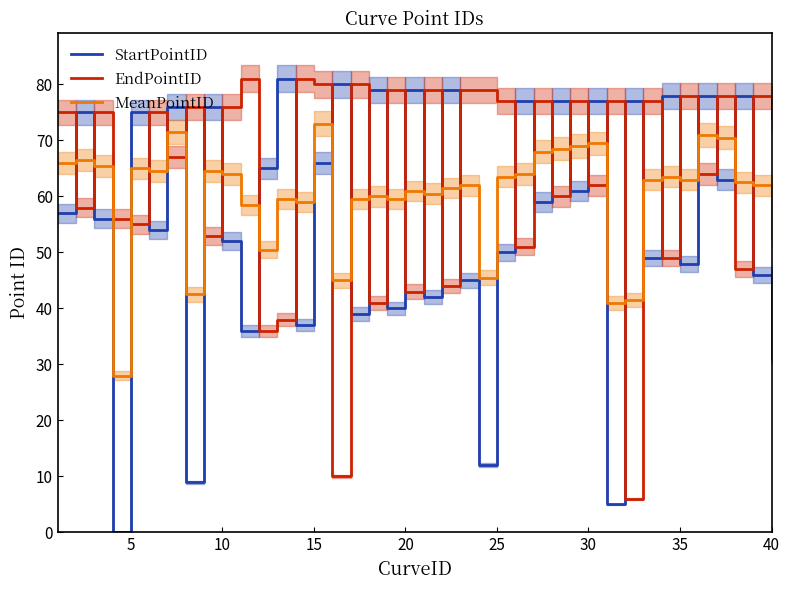

True or false: StartPointID and EndPointID intersect in this chart.

True